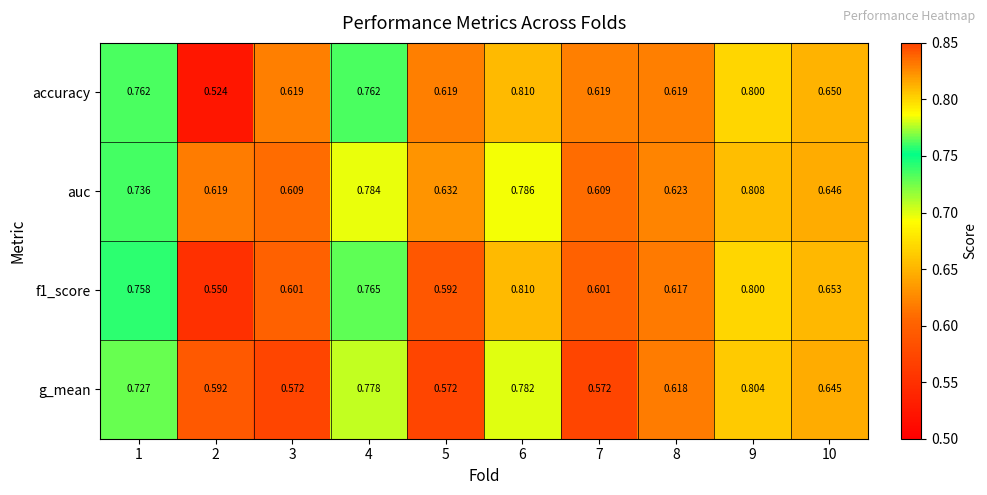

Between 1 and 6, which series saw the biggest shift?

g_mean